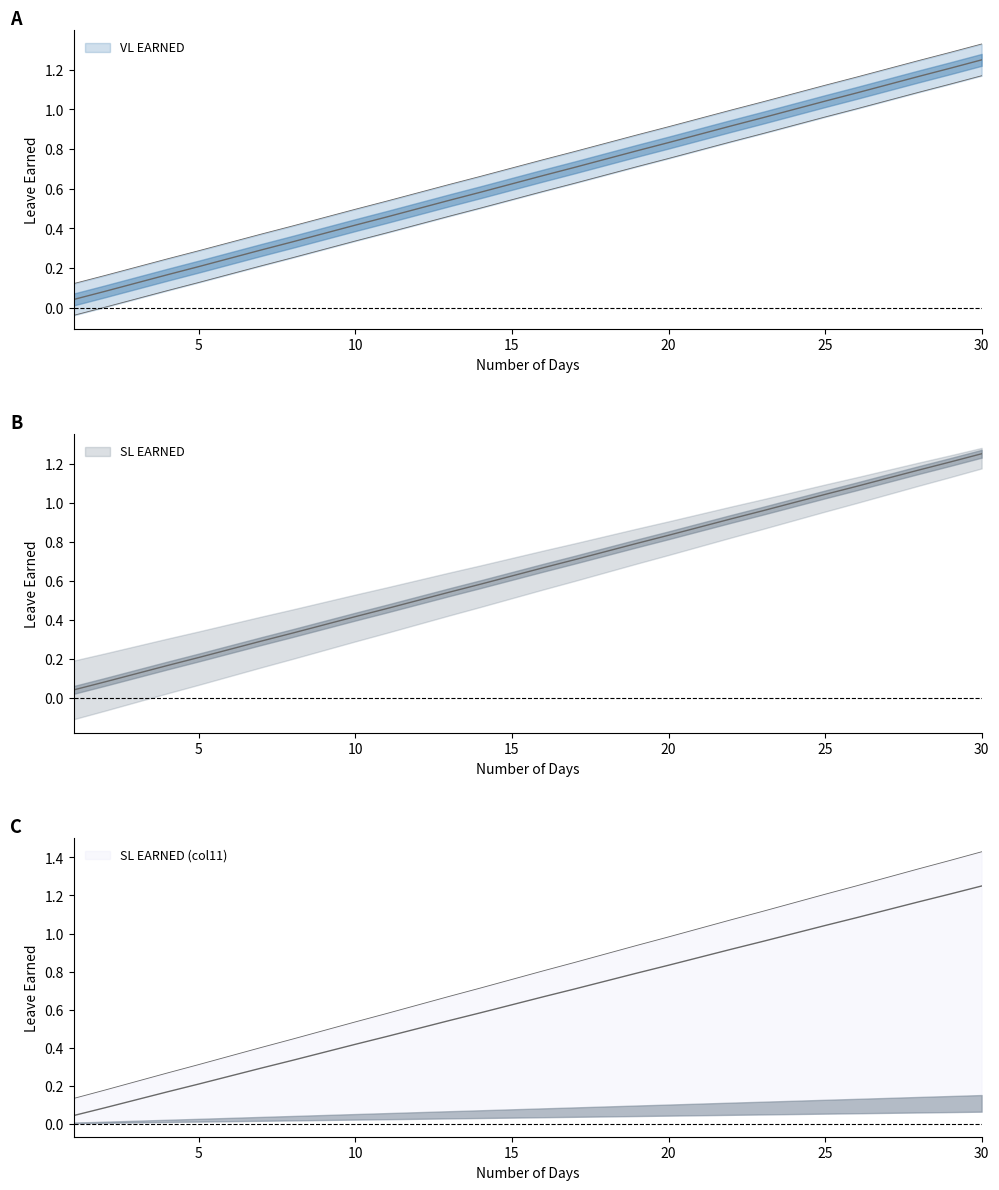

List the series in order of their overall mean, lowest first.

VL EARNED, SL EARNED, SL EARNED (col11)